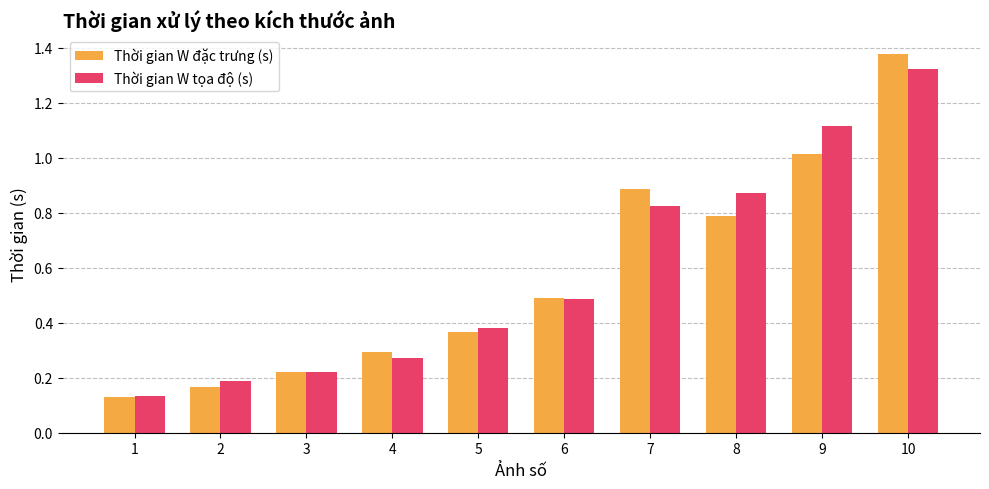

True or false: Thời gian W đặc trưng (s) has a value of 0.2 at 1.

False